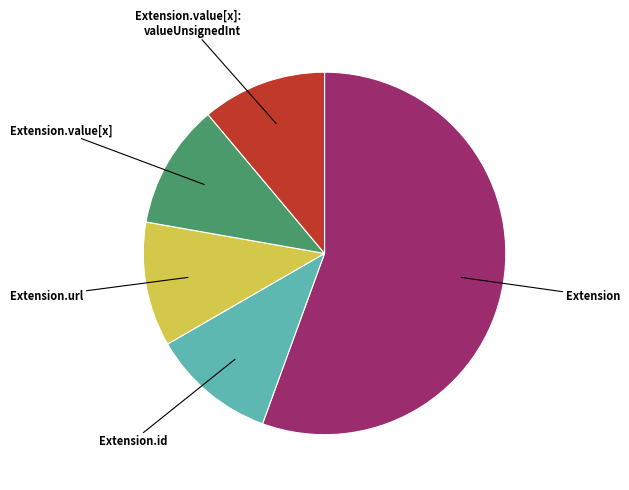

Count the number of slices in the pie.

5